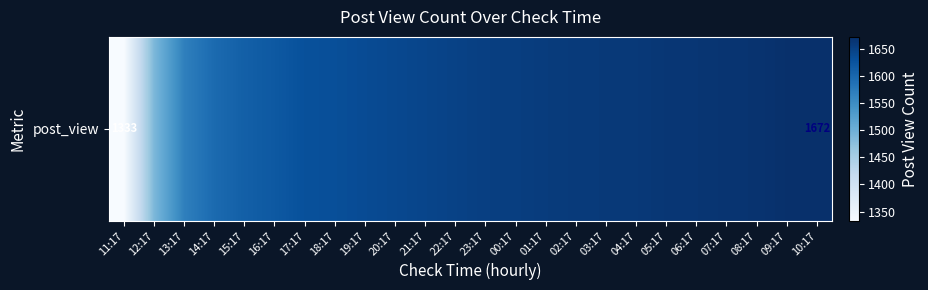

Rank the categories by value from highest to lowest.

10:17, 09:17, 08:17, 07:17, 06:17, 05:17, 04:17, 03:17, 02:17, 01:17, 00:17, 23:17, 22:17, 21:17, 20:17, 19:17, 18:17, 17:17, 16:17, 15:17, 14:17, 13:17, 12:17, 11:17